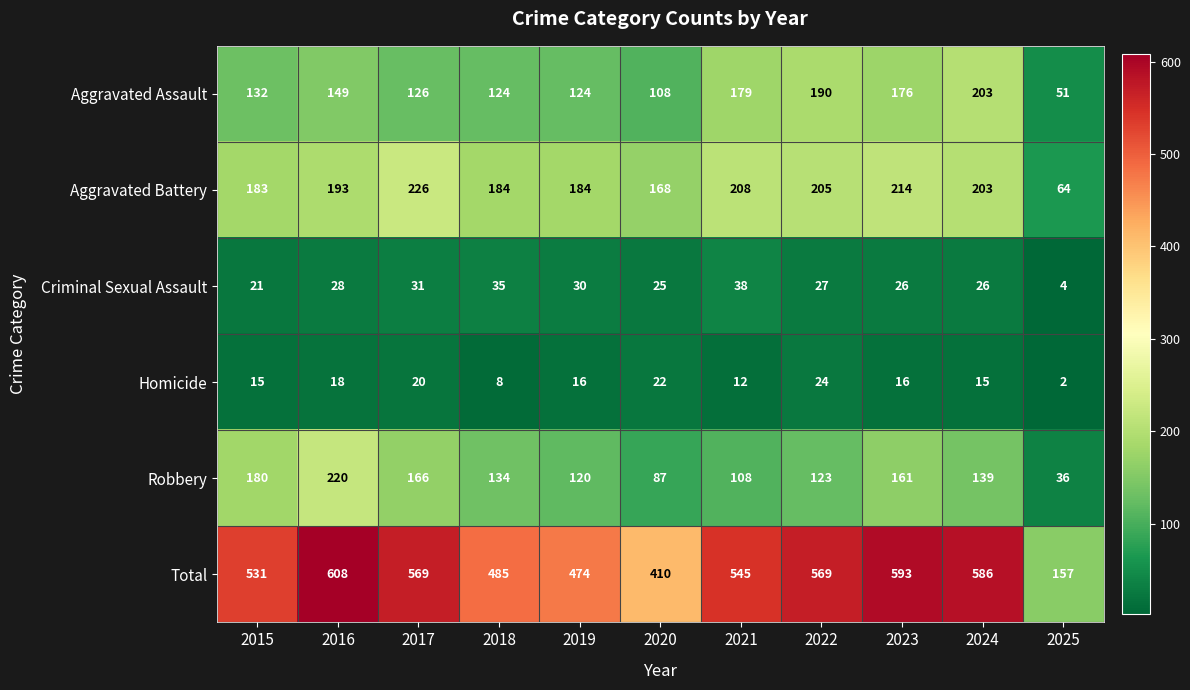

What value does the Total series have at 2023, to the nearest 10?

590